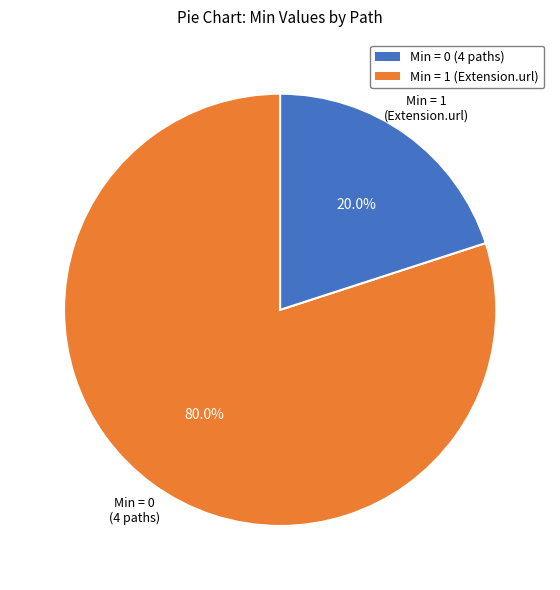

Is there any slice that represents more than half of the pie?

Yes